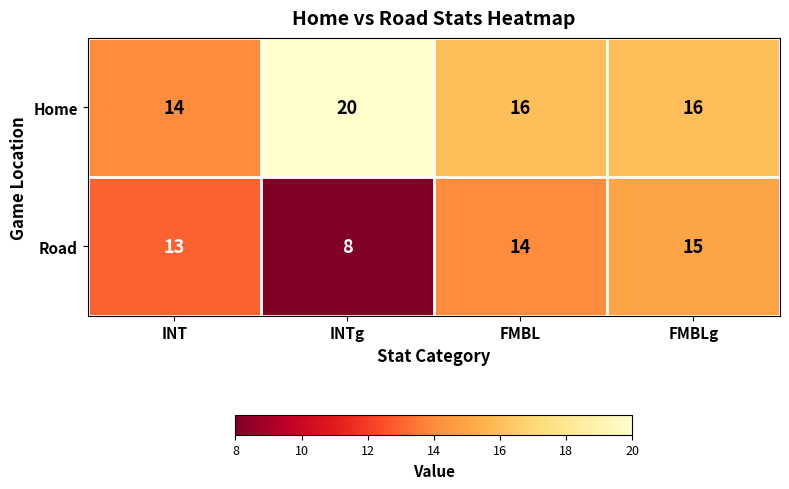

How many categories are shown in the chart?

4